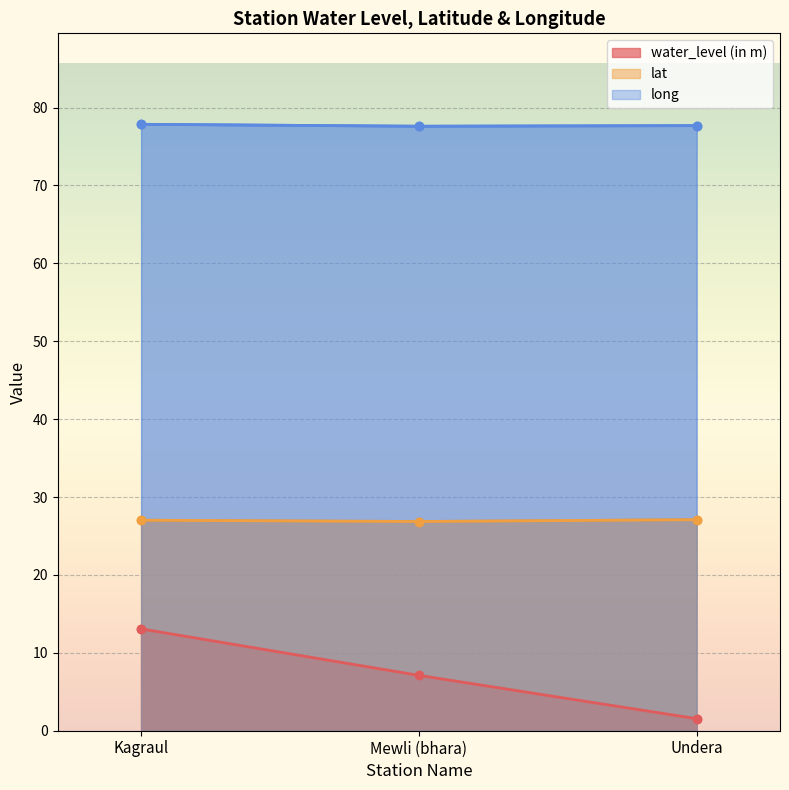

At how many categories does at least one series exceed 29?

3